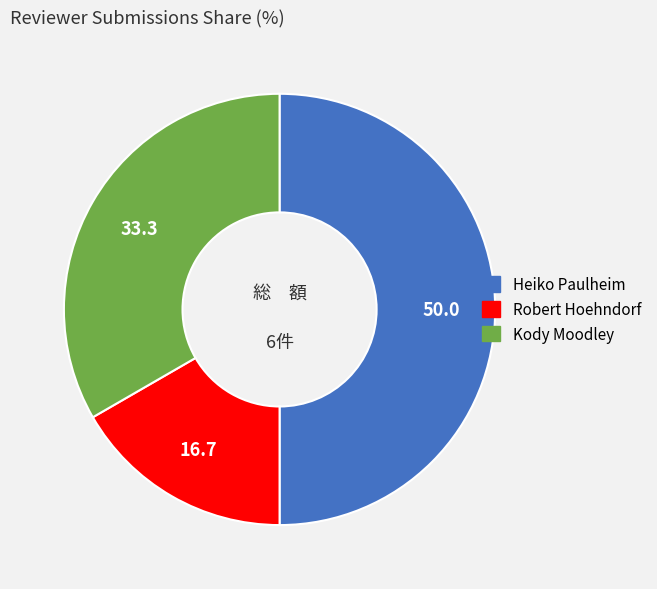

Which slice is the smallest?

Robert Hoehndorf